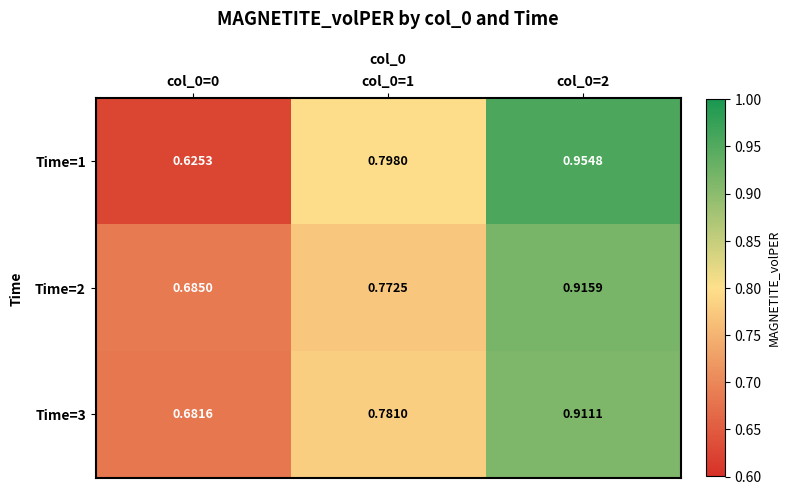

Rank the series at col_0=0 from highest to lowest value.

Time=2, Time=3, Time=1